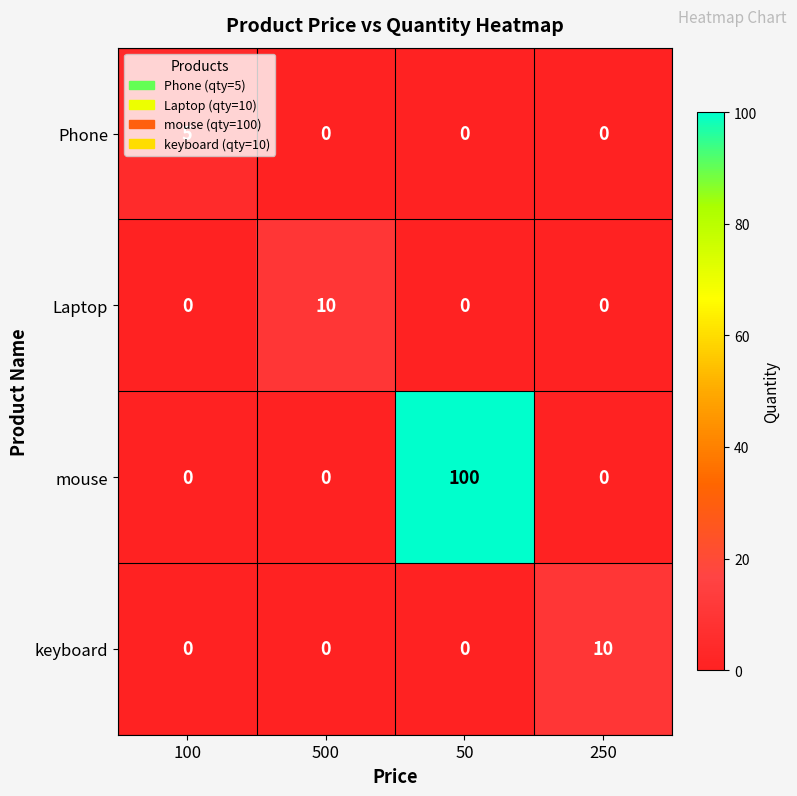

What is the total value across all series at 250?

10